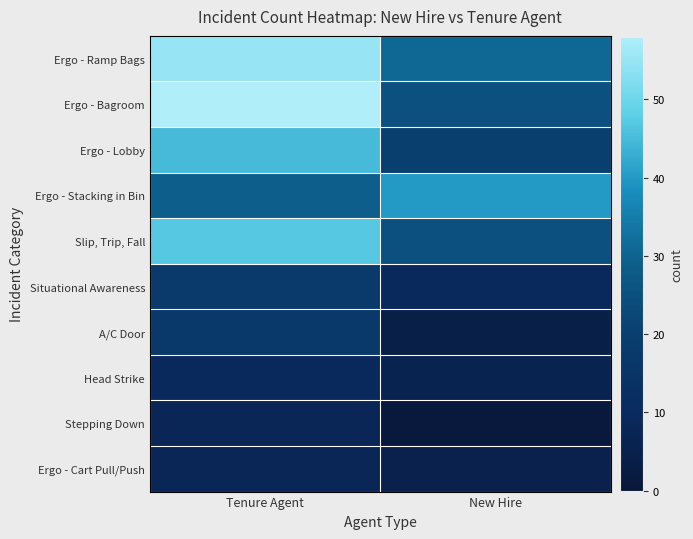

Between Tenure Agent and New Hire, which series saw the biggest shift?

Ergo - Bagroom